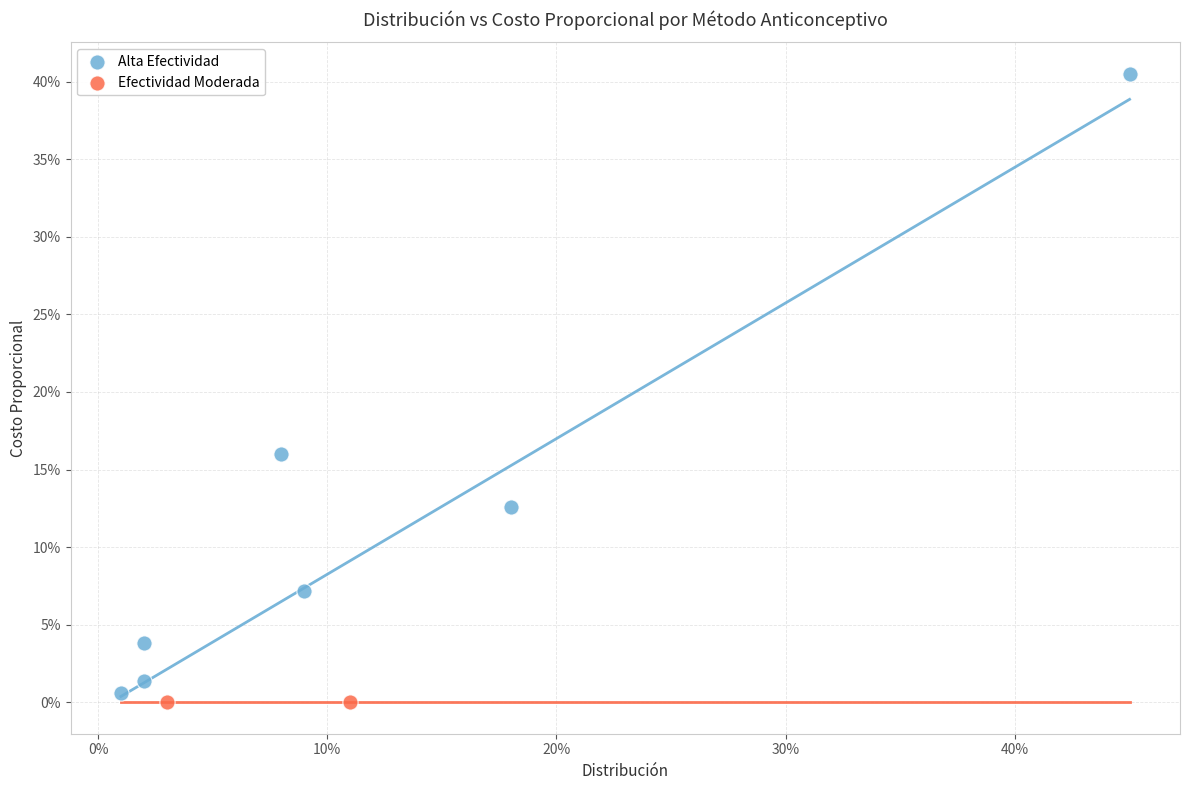

Which series reaches the minimum Y coordinate?

Efectividad Moderada